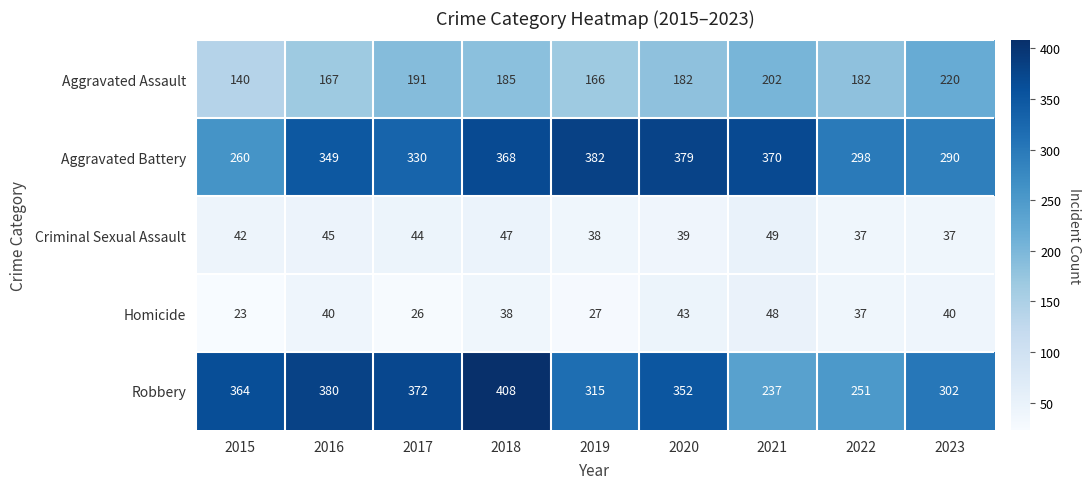

Between 2015 and 2018, which series saw the biggest shift?

Aggravated Battery